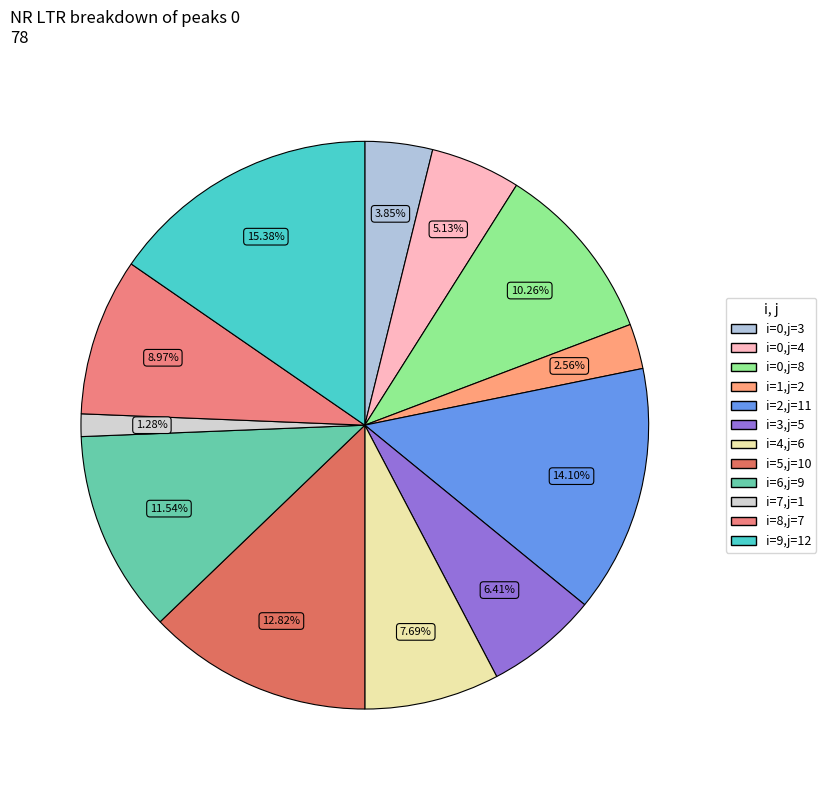

Does any single category account for the majority?

No